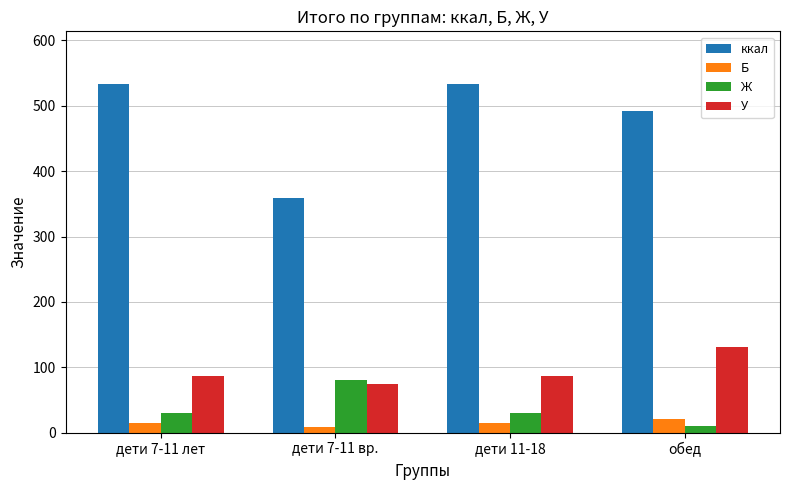

The value of ккал at дети 11-18 is 533.8. True or false?

True